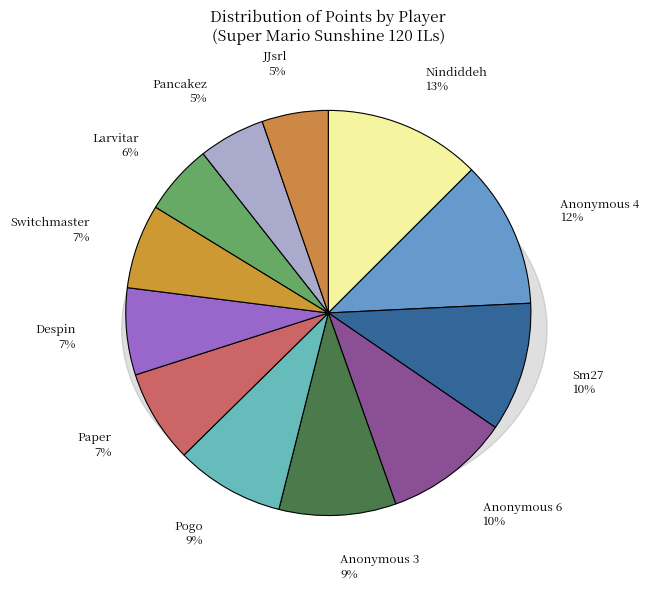

What is the ratio of the value at Switchmaster to the value at Anonymous 4?

0.6